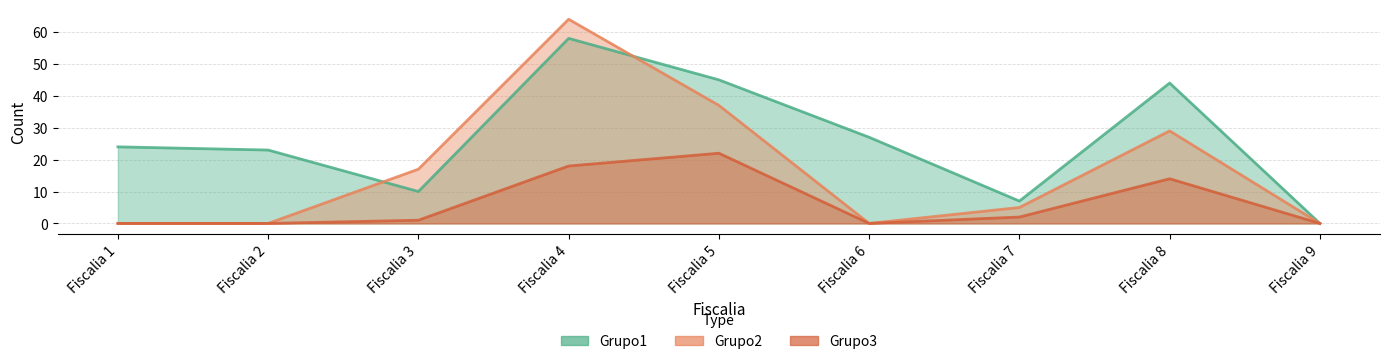

Reading left to right, extract all data points from this chart.

Grupo1: Fiscalia 1=24	Fiscalia 2=23	Fiscalia 3=10	Fiscalia 4=58	Fiscalia 5=45	Fiscalia 6=27	Fiscalia 7=7	Fiscalia 8=44	Fiscalia 9=0
Grupo2: Fiscalia 1=0	Fiscalia 2=0	Fiscalia 3=17	Fiscalia 4=64	Fiscalia 5=37	Fiscalia 6=0	Fiscalia 7=5	Fiscalia 8=29	Fiscalia 9=0
Grupo3: Fiscalia 1=0	Fiscalia 2=0	Fiscalia 3=1	Fiscalia 4=18	Fiscalia 5=22	Fiscalia 6=0	Fiscalia 7=2	Fiscalia 8=14	Fiscalia 9=0